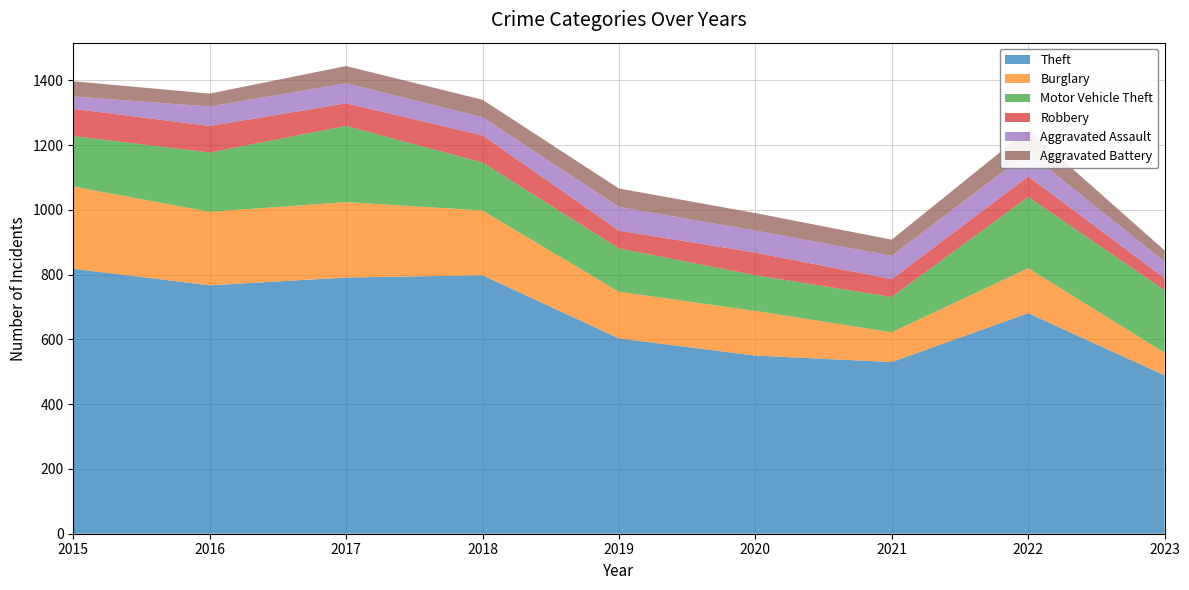

What are all the series names shown in the legend?

Theft, Burglary, Motor Vehicle Theft, Robbery, Aggravated Assault, Aggravated Battery